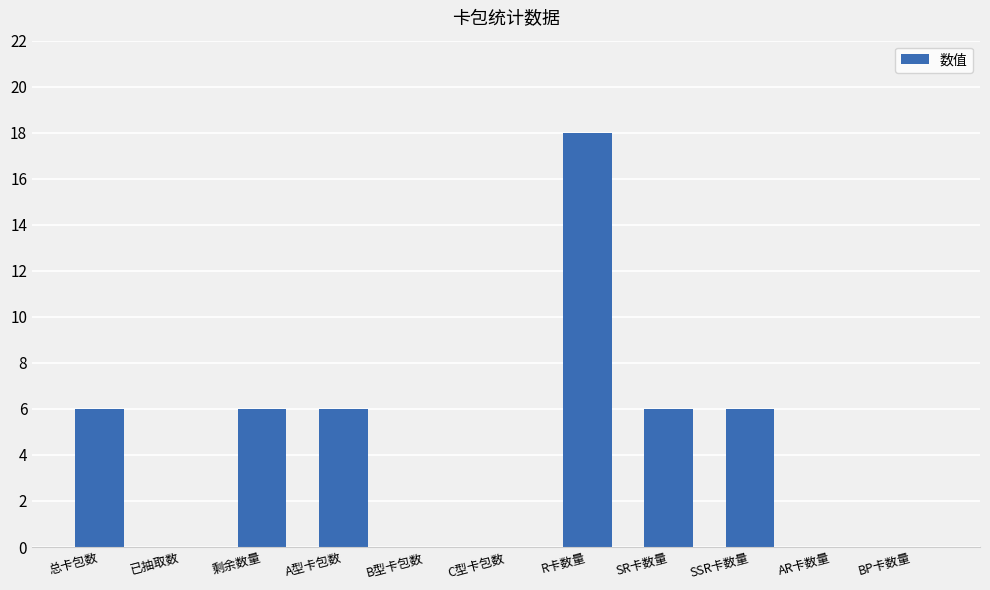

The value at R卡数量 is 11. True or false?

False